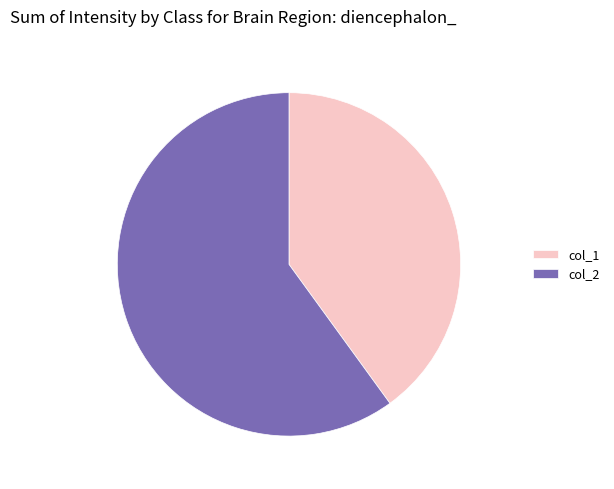

Which slice is the smallest?

col_1